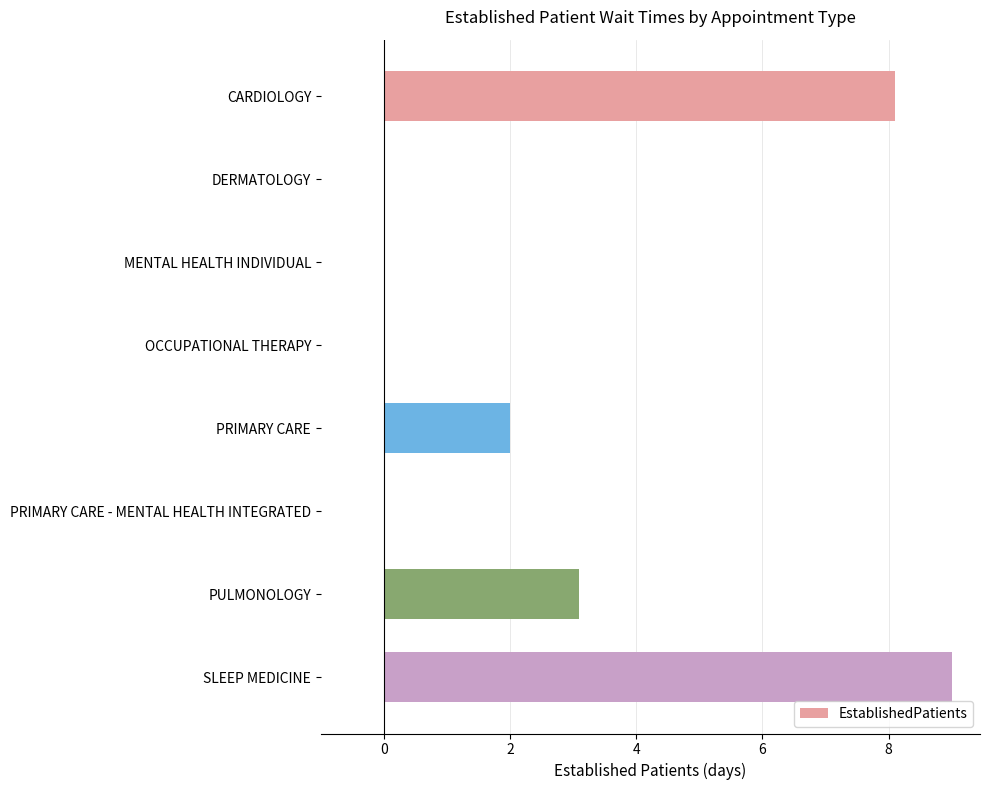

Reading bottom to top, list all the values displayed in this chart.

SLEEP MEDICINE=9.0	PULMONOLOGY=3.1	PRIMARY CARE - MENTAL HEALTH INTEGRATED=0.0	PRIMARY CARE=2.0	OCCUPATIONAL THERAPY=0.0	MENTAL HEALTH INDIVIDUAL=0.0	DERMATOLOGY=0.0	CARDIOLOGY=8.1